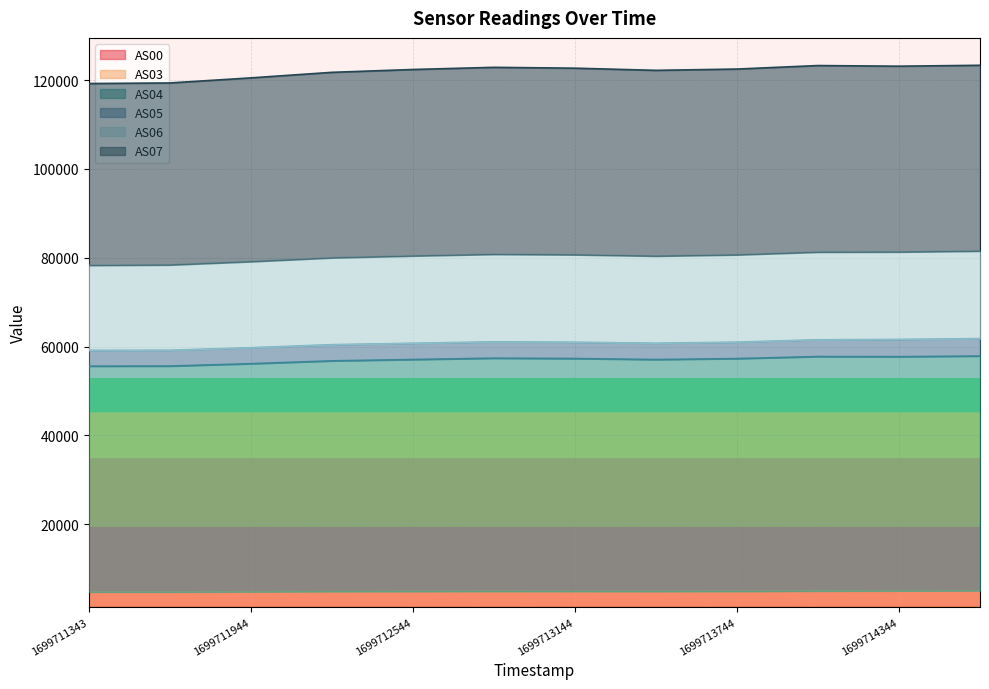

What is the difference between the maximum and second lowest values in the AS04 series?

2257